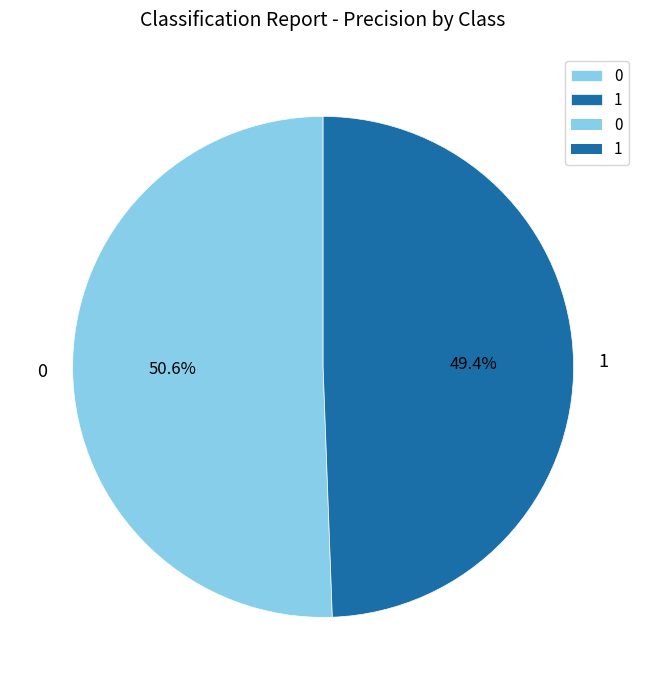

Count the number of slices in the pie.

2